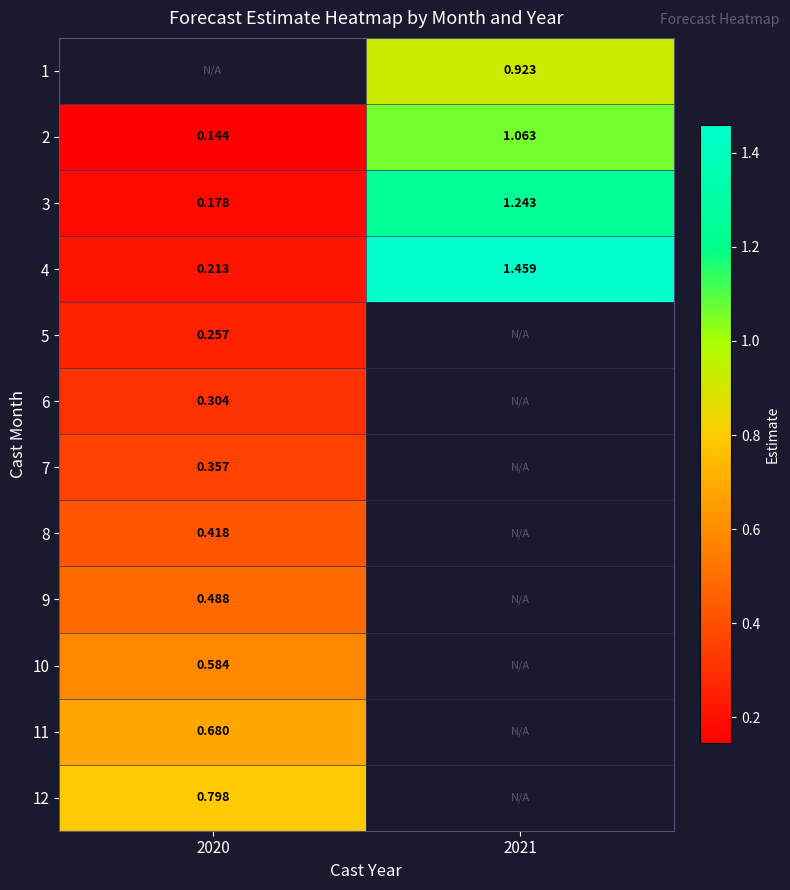

The 8 series shows 0.6 at 2020. True or false?

False